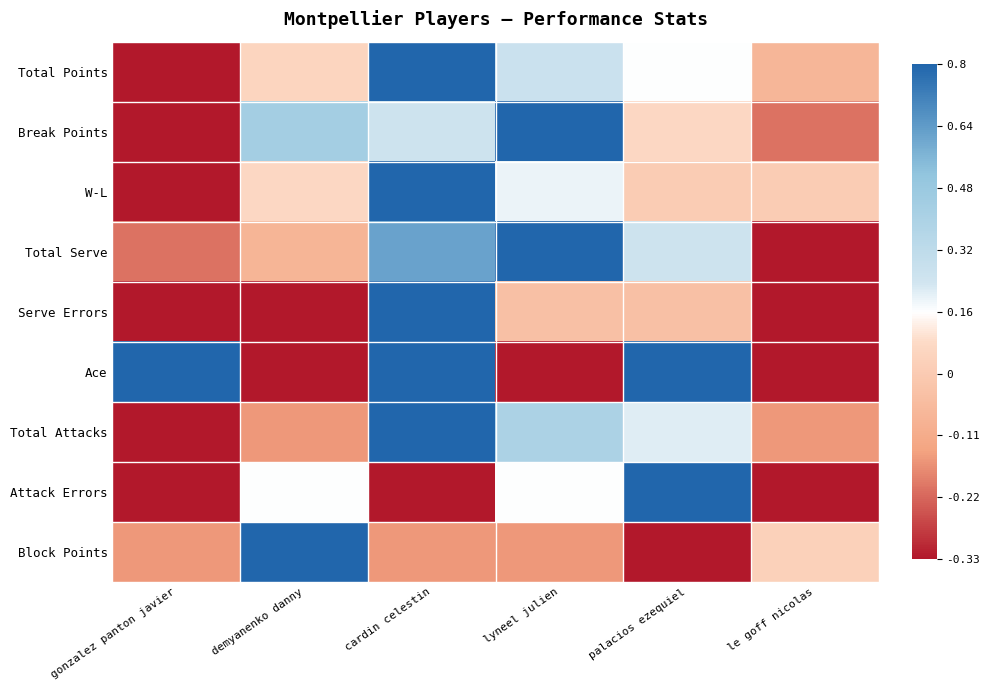

Reading left to right, what are all the values shown in this chart?

Total Points: gonzalez panton javier=-1.0	demyanenko danny=-0.2	cardin celestin=1.0	lyneel julien=0.2	palacios ezequiel=0.0	le goff nicolas=-0.4
Break Points: gonzalez panton javier=-1.0	demyanenko danny=0.4	cardin celestin=0.1	lyneel julien=1.0	palacios ezequiel=-0.1	le goff nicolas=-0.7
W-L: gonzalez panton javier=-1.0	demyanenko danny=-0.1	cardin celestin=1.0	lyneel julien=0.0	palacios ezequiel=-0.2	le goff nicolas=-0.2
Total Serve: gonzalez panton javier=-0.7	demyanenko danny=-0.4	cardin celestin=0.7	lyneel julien=1.0	palacios ezequiel=0.1	le goff nicolas=-1.0
Serve Errors: gonzalez panton javier=-1.0	demyanenko danny=-1.0	cardin celestin=1.0	lyneel julien=-0.3	palacios ezequiel=-0.3	le goff nicolas=-1.0
Ace: gonzalez panton javier=1.0	demyanenko danny=-1.0	cardin celestin=1.0	lyneel julien=-1.0	palacios ezequiel=1.0	le goff nicolas=-1.0
Total Attacks: gonzalez panton javier=-1.0	demyanenko danny=-0.6	cardin celestin=1.0	lyneel julien=0.4	palacios ezequiel=0.1	le goff nicolas=-0.6
Attack Errors: gonzalez panton javier=-1.0	demyanenko danny=0.0	cardin celestin=-1.0	lyneel julien=0.0	palacios ezequiel=1.0	le goff nicolas=-1.0
Block Points: gonzalez panton javier=-0.6	demyanenko danny=1.0	cardin celestin=-0.6	lyneel julien=-0.6	palacios ezequiel=-1.0	le goff nicolas=-0.2